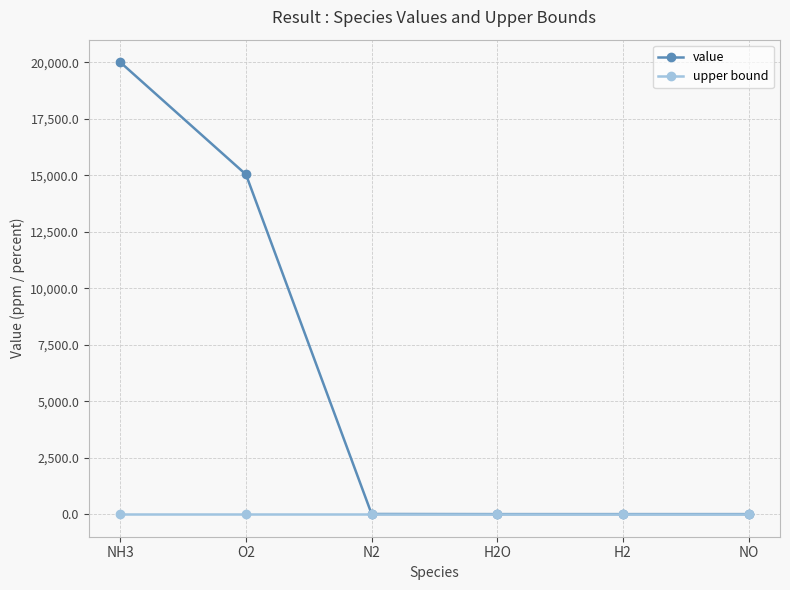

At which label is value closest to 9999?

O2